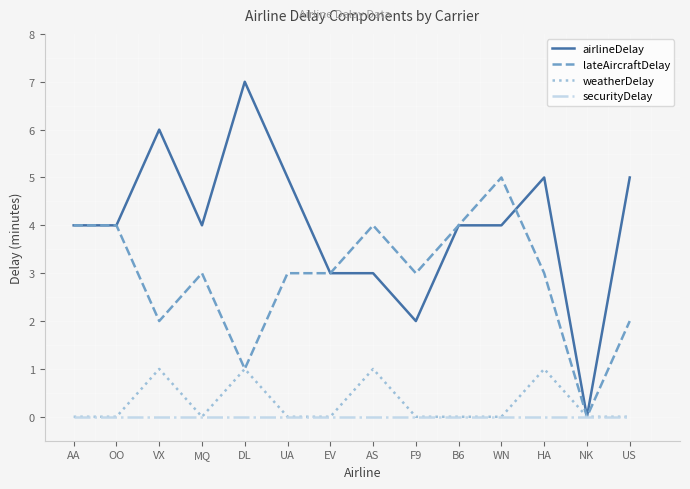

Which series has the largest range (max minus min)?

airlineDelay